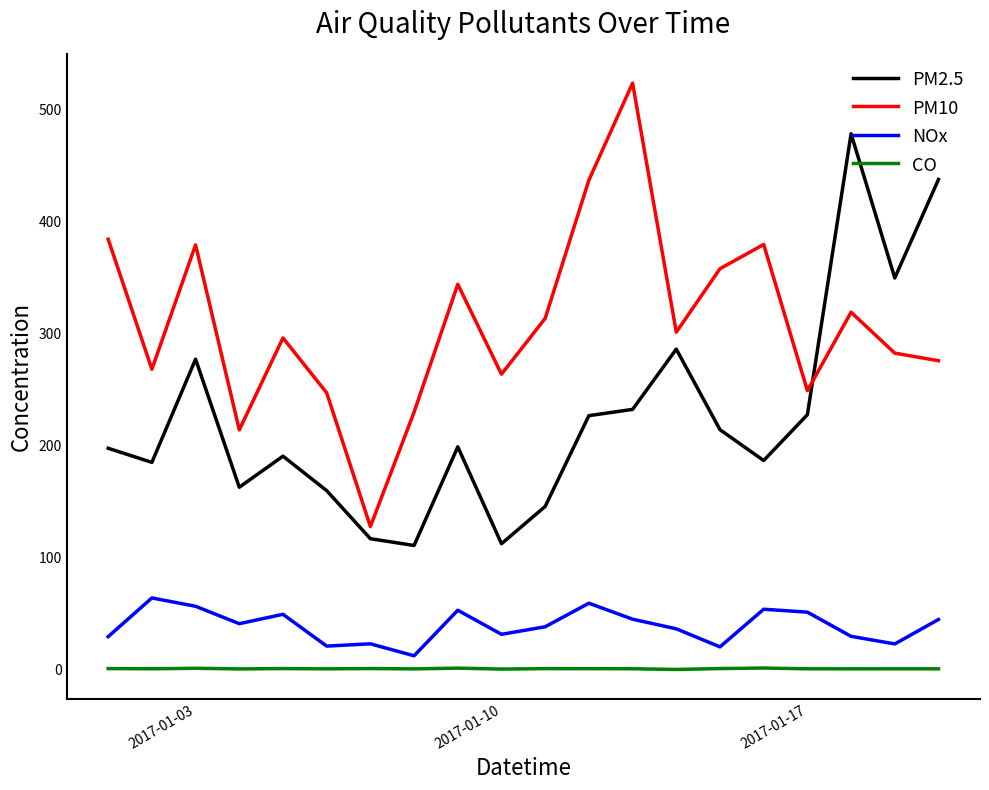

List the series in order of their peak value, lowest first.

CO, NOx, PM2.5, PM10